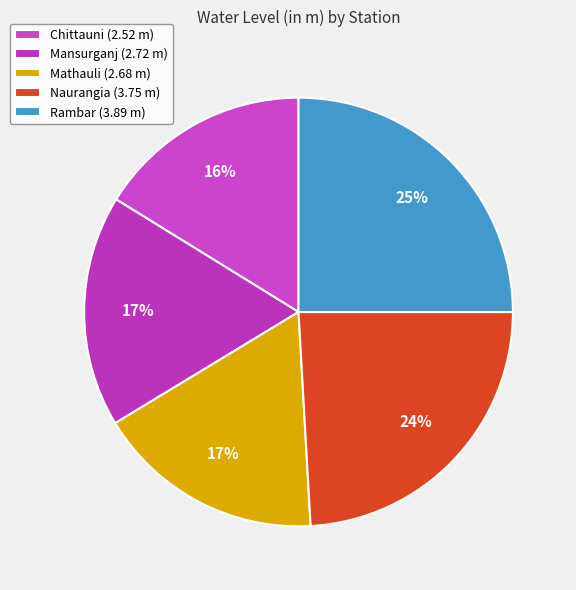

How many segments does this pie chart have?

5